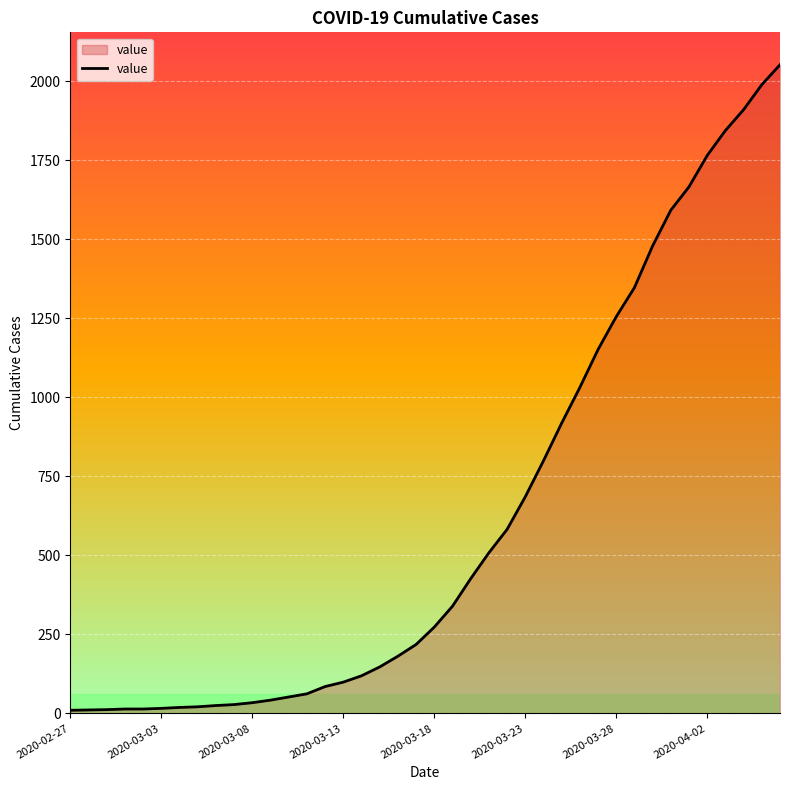

What is the maximum value shown in the chart?

2052